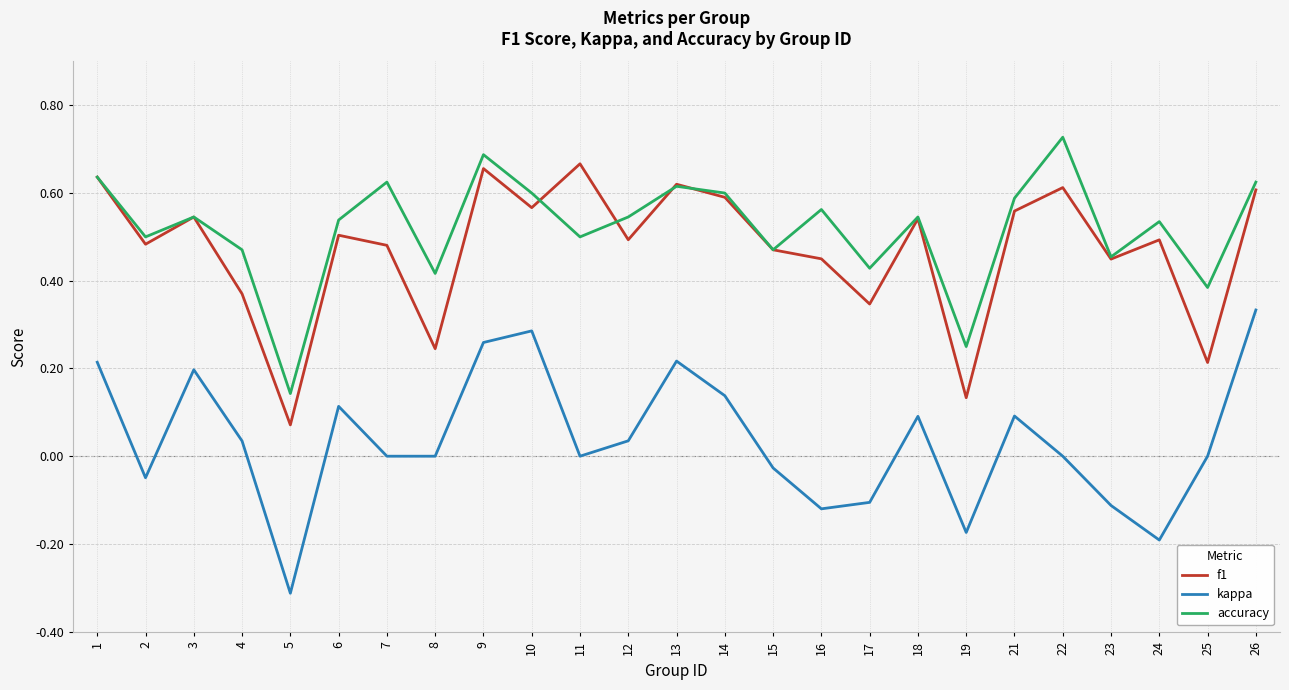

Rank the series at 26 from lowest to highest value.

kappa, f1, accuracy